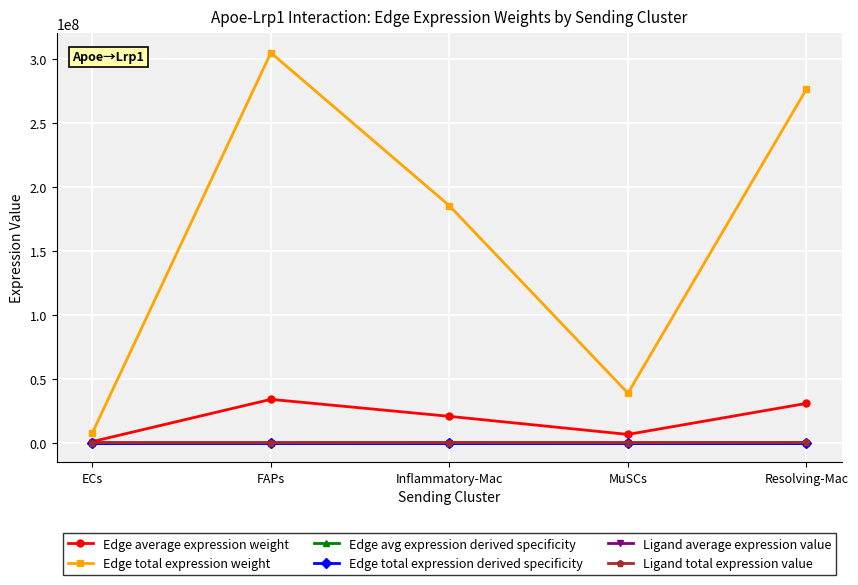

Does the chart have visible grid lines?

Yes